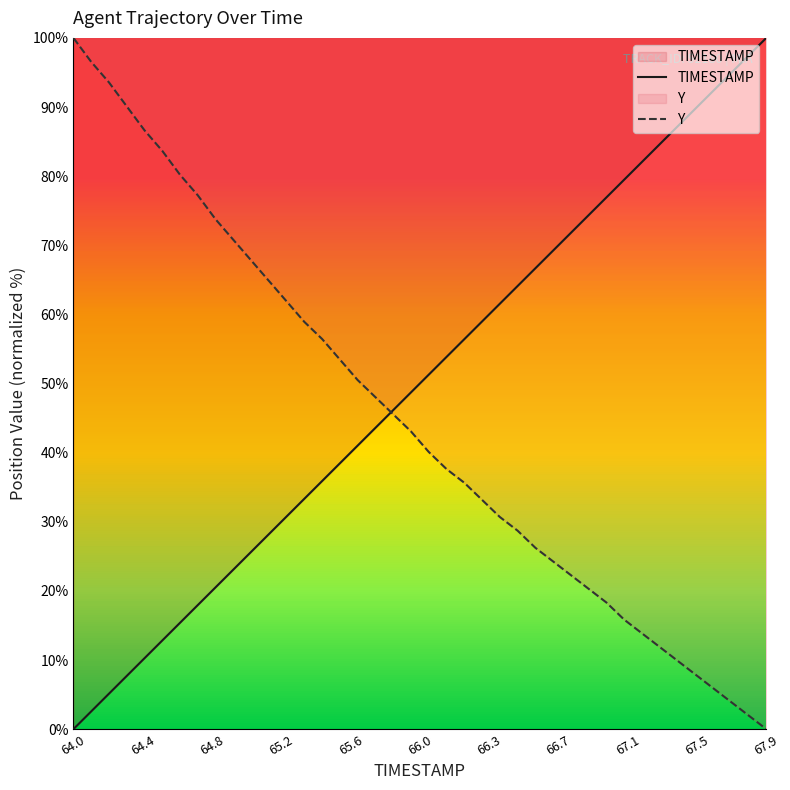

At how many categories does at least one series exceed 76?

18